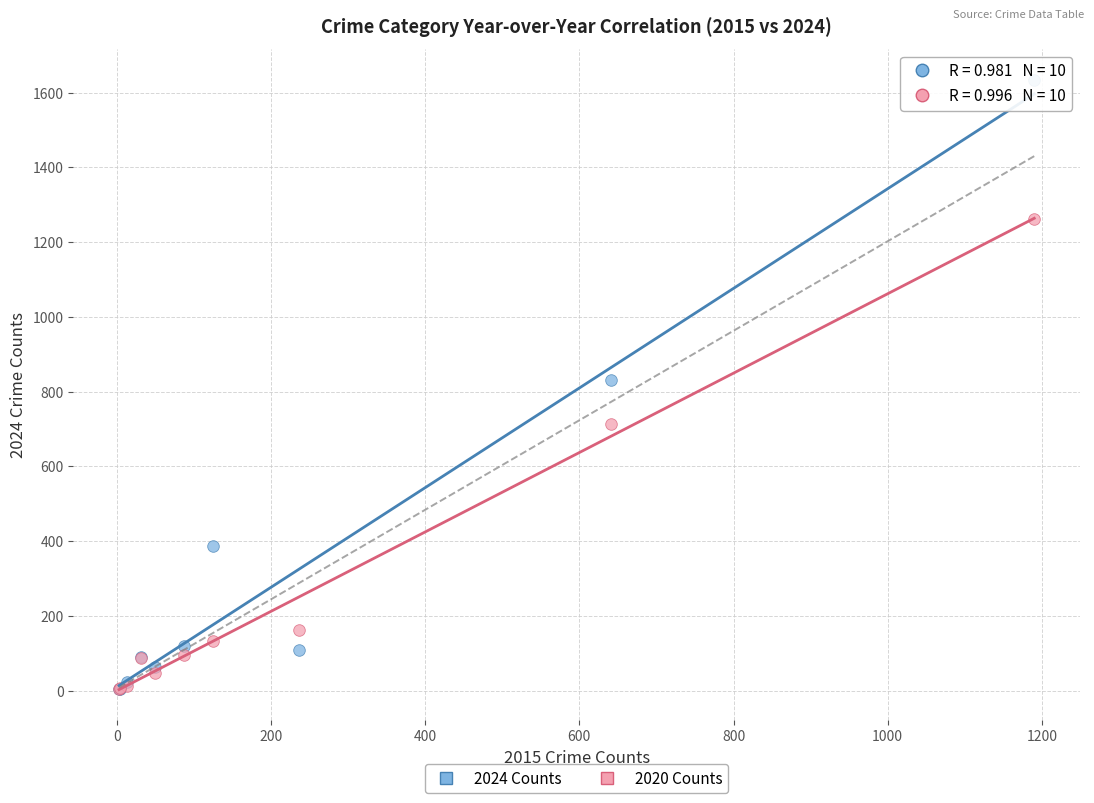

In the 2020 Counts series, what Y value is closest to 633?

713